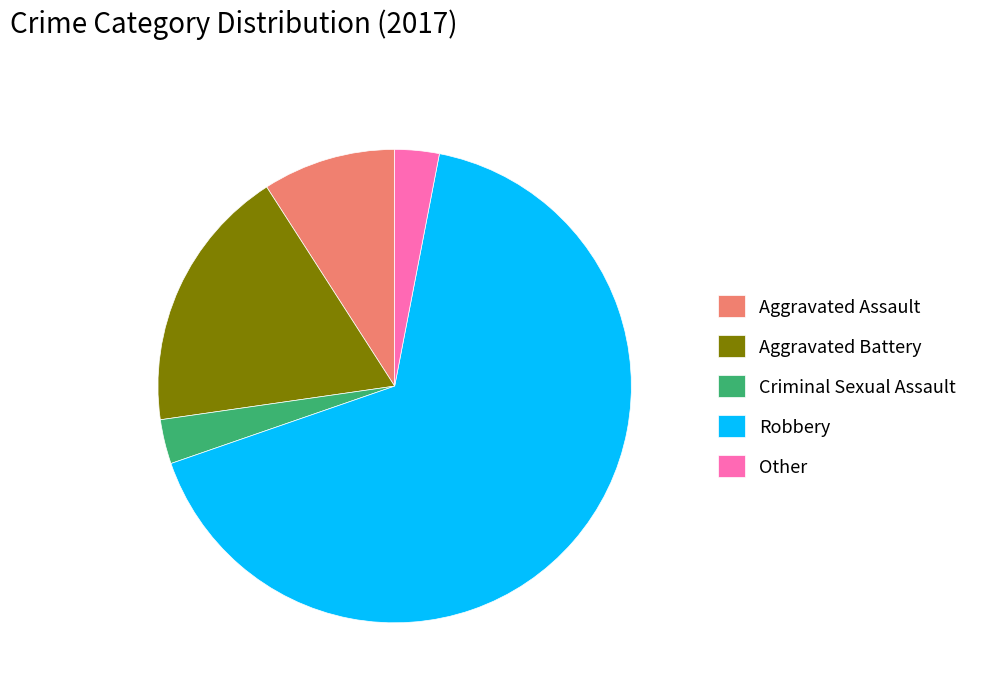

What is the ratio of the value at Aggravated Battery to the value at Aggravated Assault?

2.0